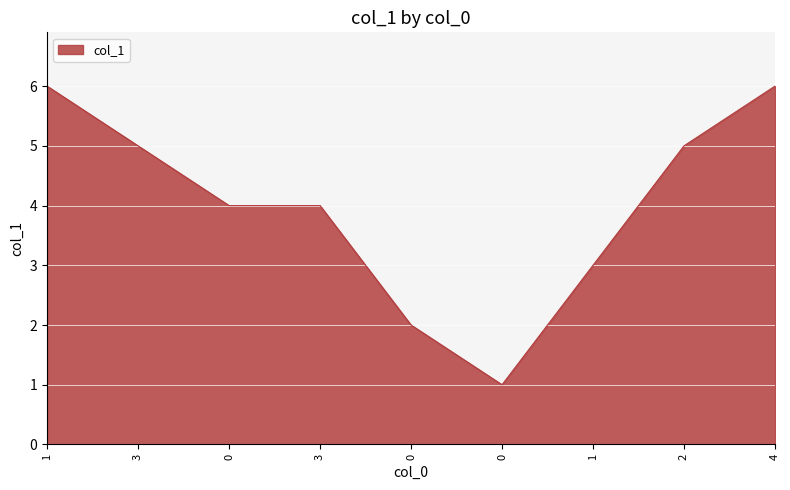

How many lines are shown in the chart?

1